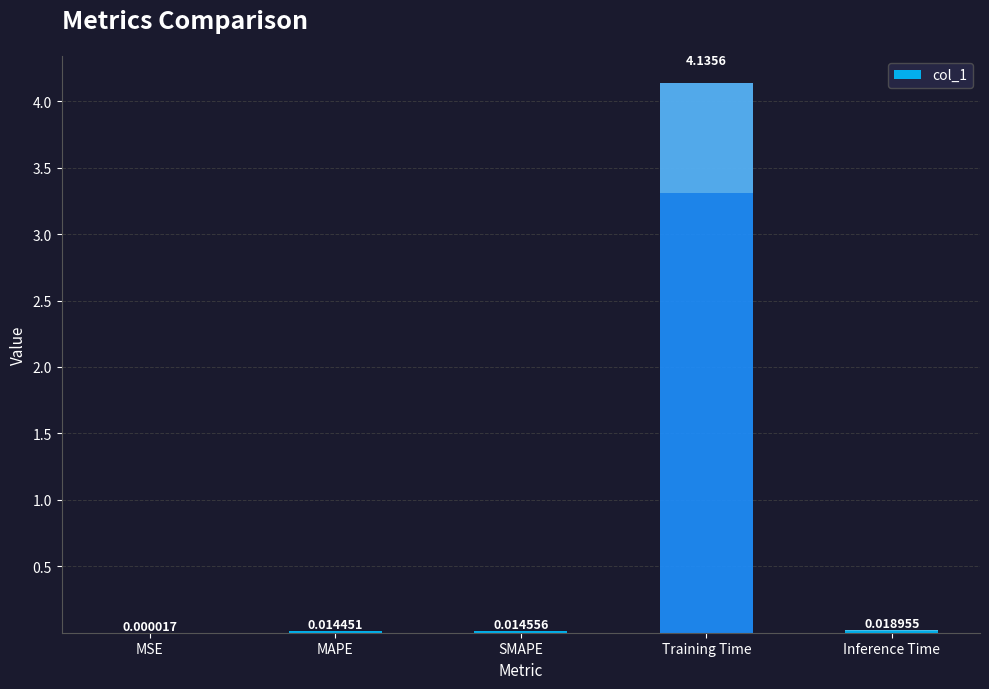

Which has a higher value, MAPE or MSE?

MAPE